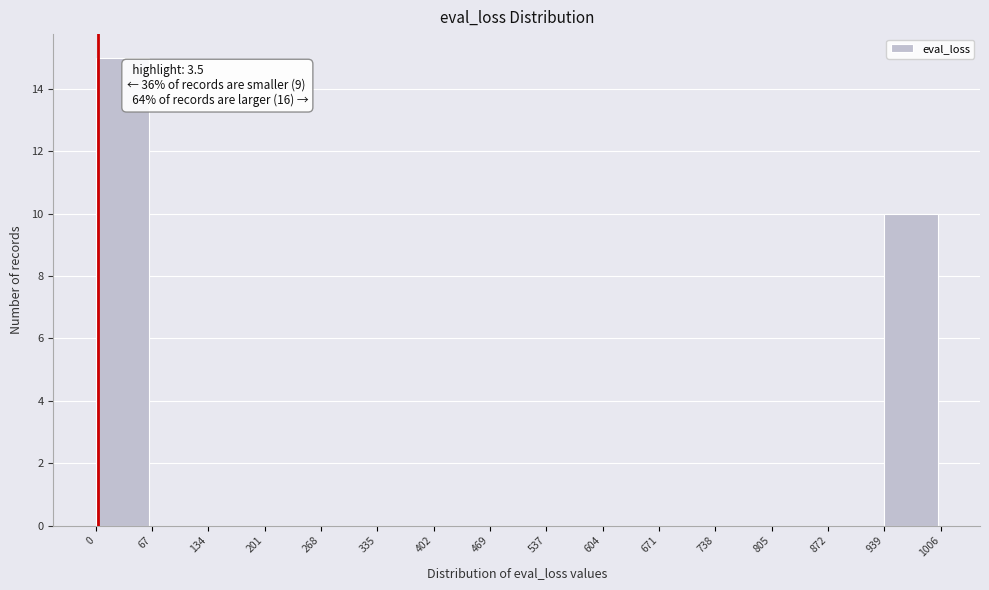

Which range on the x-axis has the tallest bar?

0 to 67